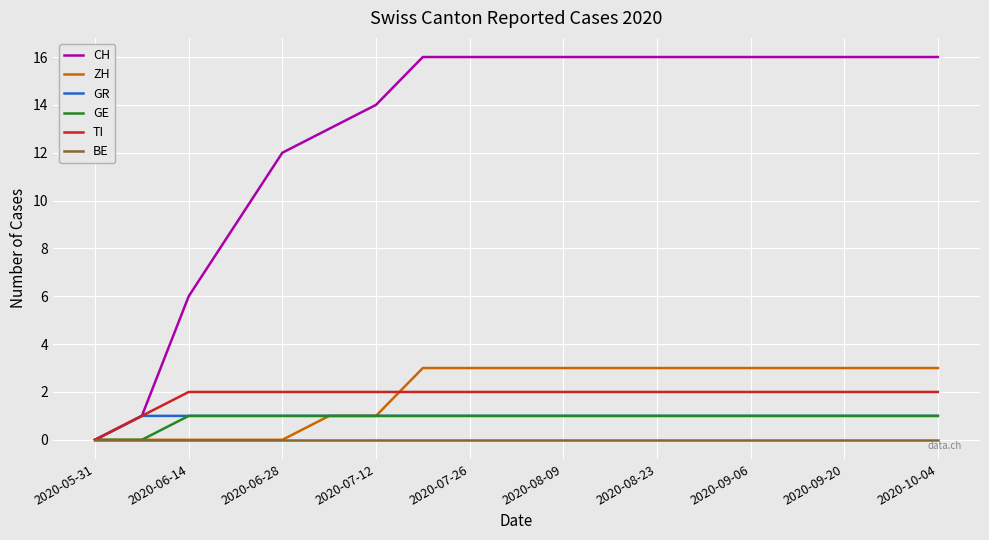

Which series has the widest spread of values?

CH